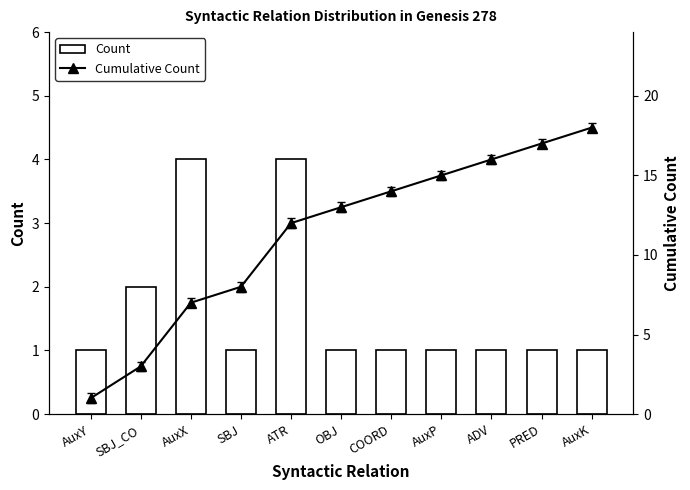

Rank the series by their average value, from lowest to highest.

Count, Cumulative Count